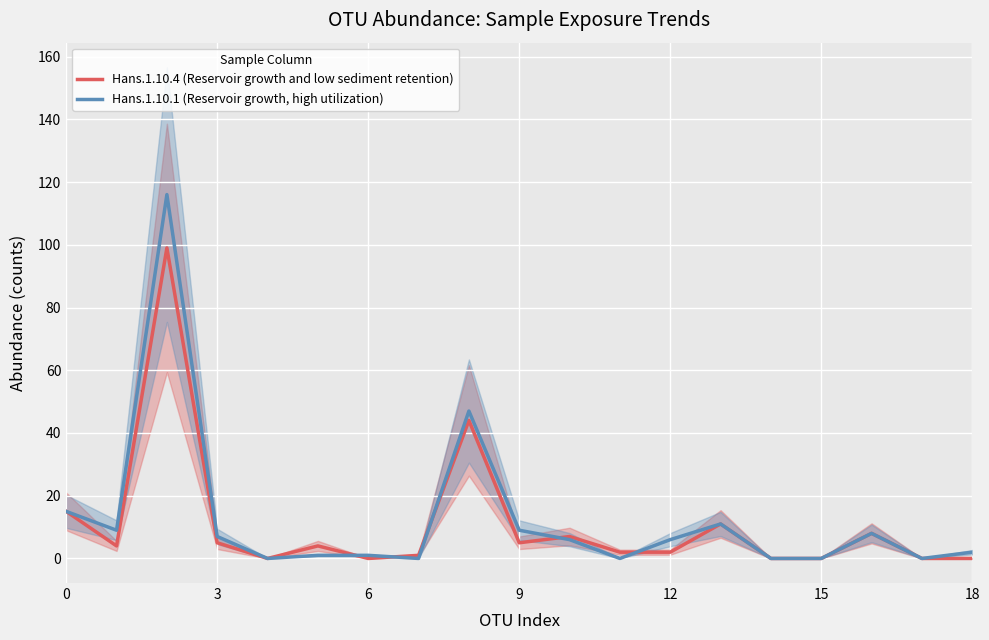

True or false: Hans.1.10.1 (Reservoir growth, high utilization) has a value of -79 at 15.

False